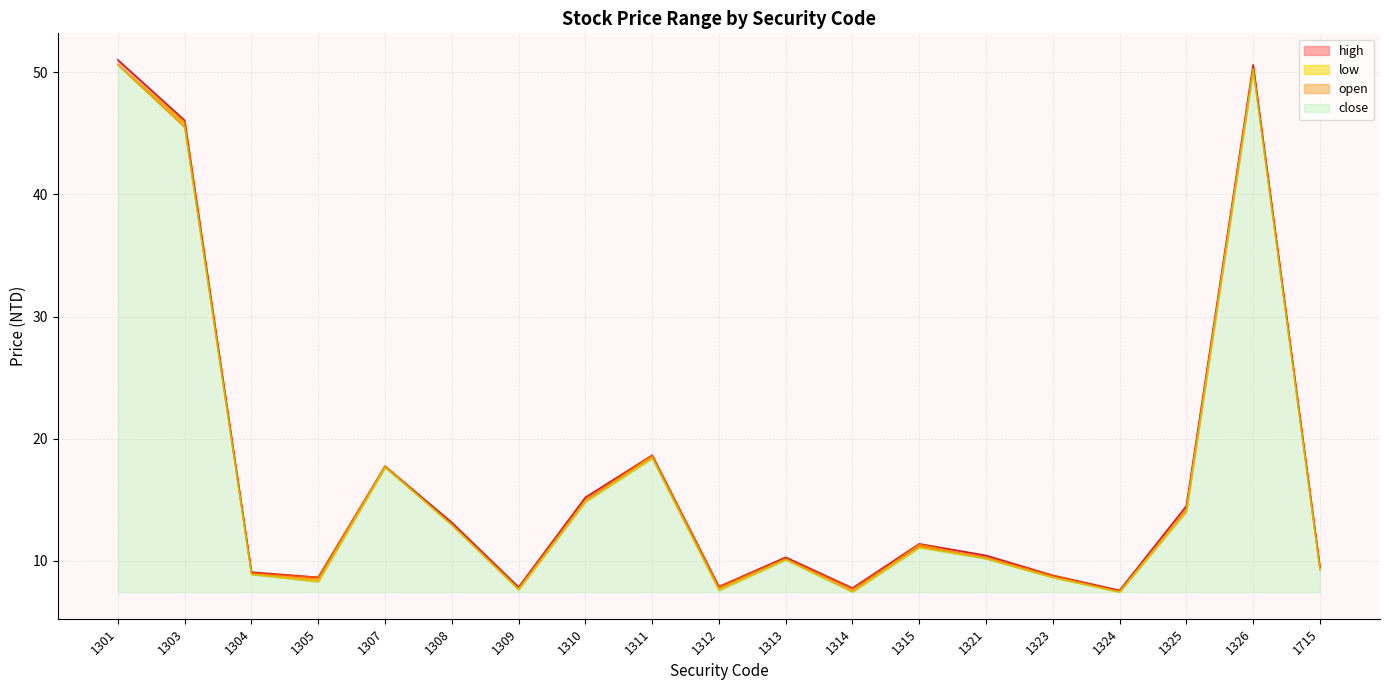

List the labels in order of close value, largest first.

1301, 1326, 1303, 1311, 1307, 1310, 1325, 1308, 1315, 1321, 1313, 1715, 1304, 1323, 1305, 1312, 1309, 1314, 1324